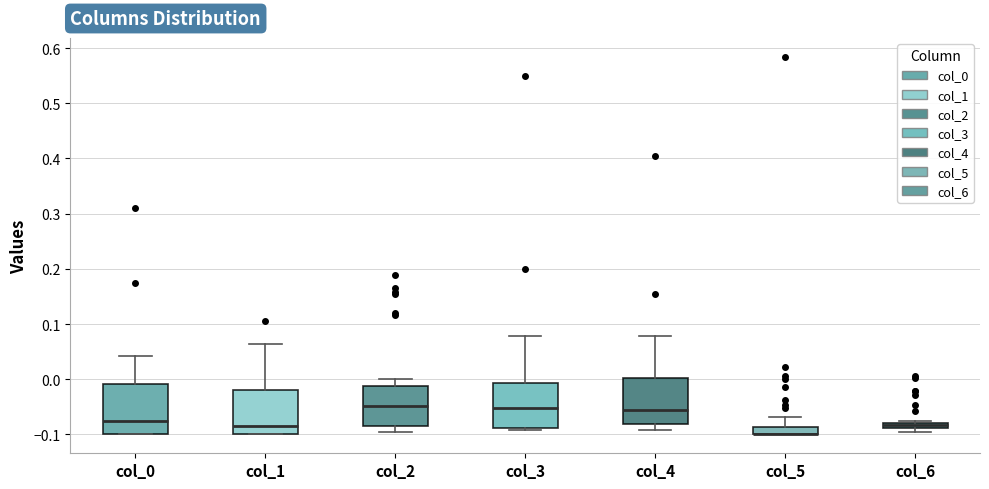

Where is the lower edge of the box for col_5 on the y-axis? The values are not printed on the chart, so give them approximately, as read against the axis.

-0.10